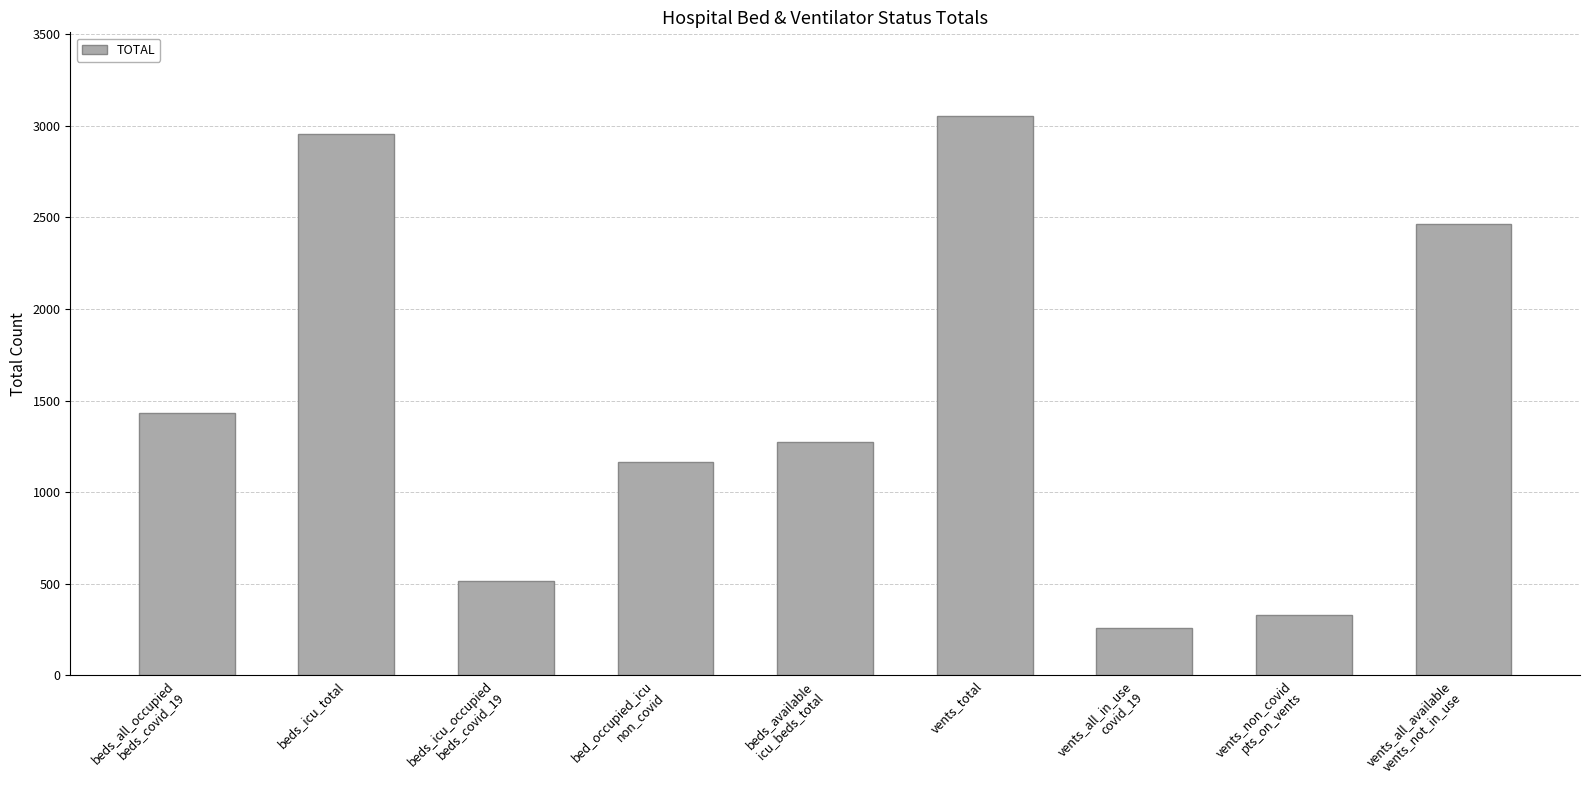

What is the minimum value shown in the chart?

257